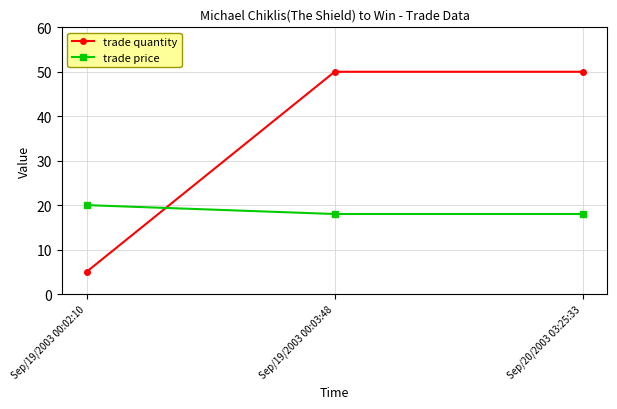

What is the difference between the highest and lowest values at Sep/19/2003 00:03:48?

32